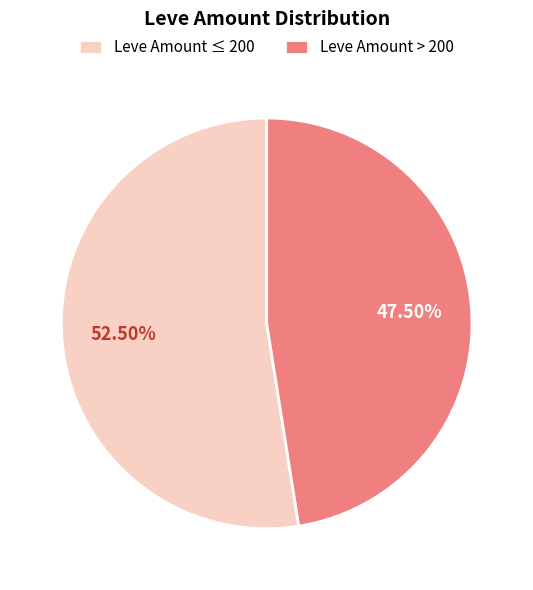

Rank the categories by value from lowest to highest.

Leve Amount > 200, Leve Amount ≤ 200